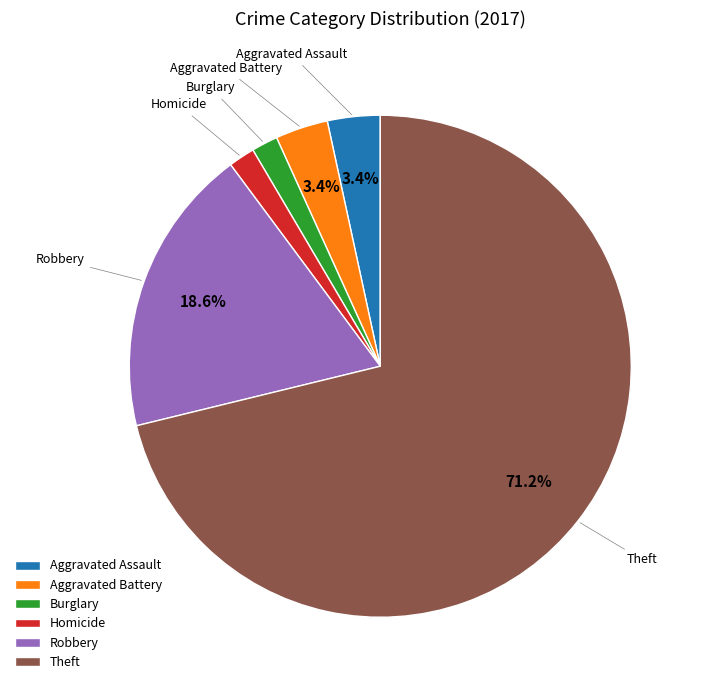

The Theft slice represents 71% of the pie. True or false?

True